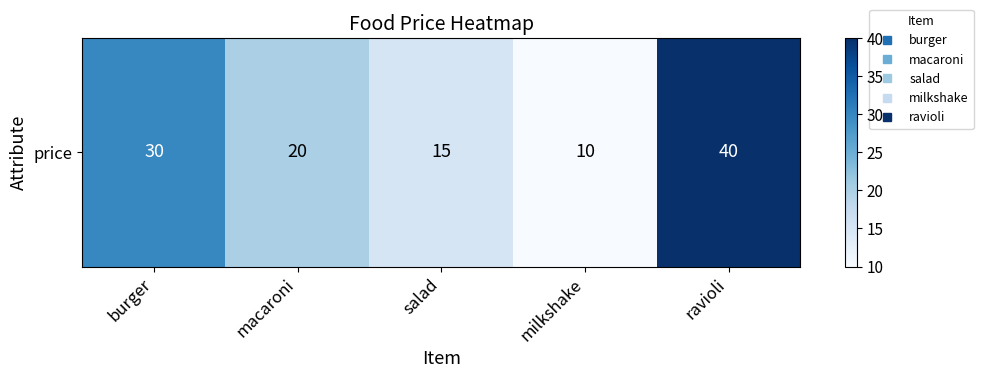

How many data points are less than 20?

2